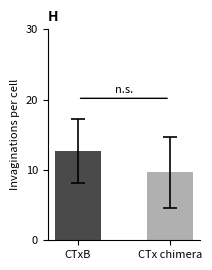

How many distinct data groups are displayed?

2